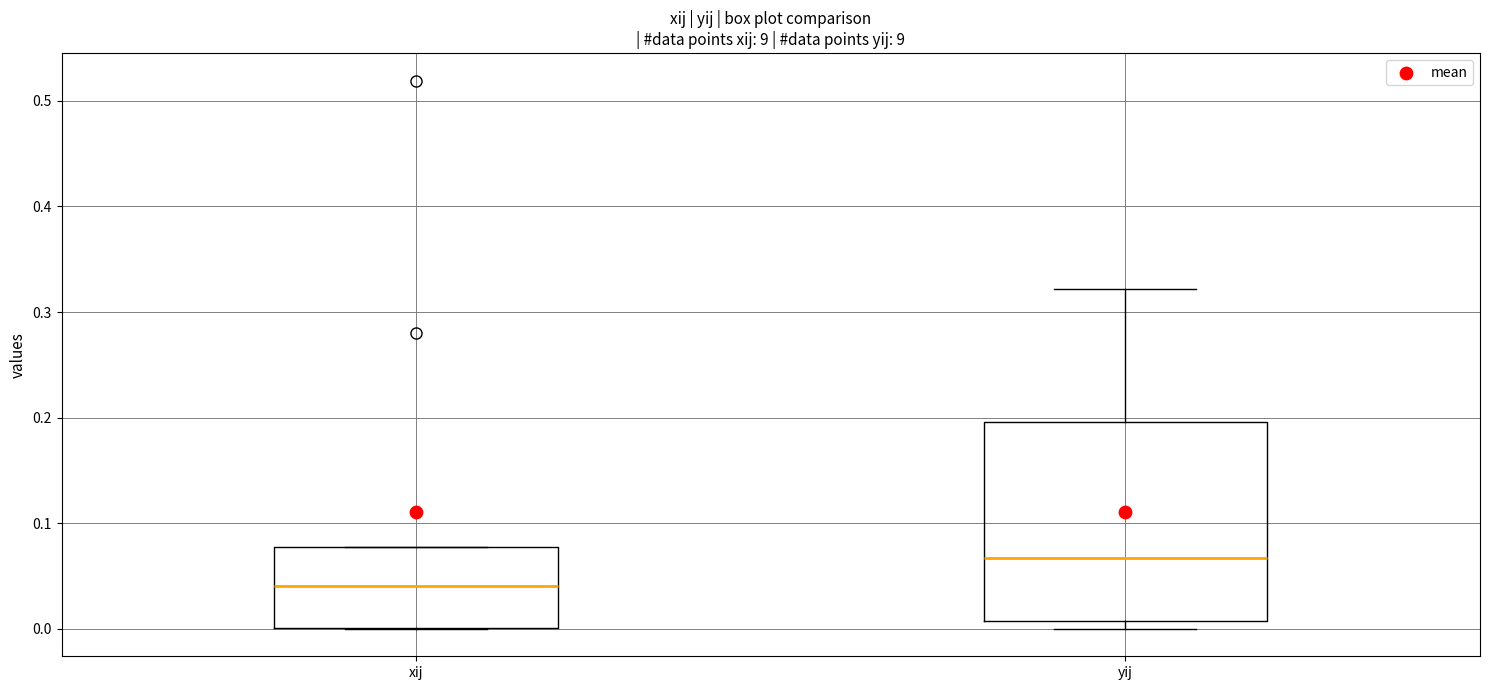

Comparing the boxes themselves (not the whiskers), which one is the tallest?

yij